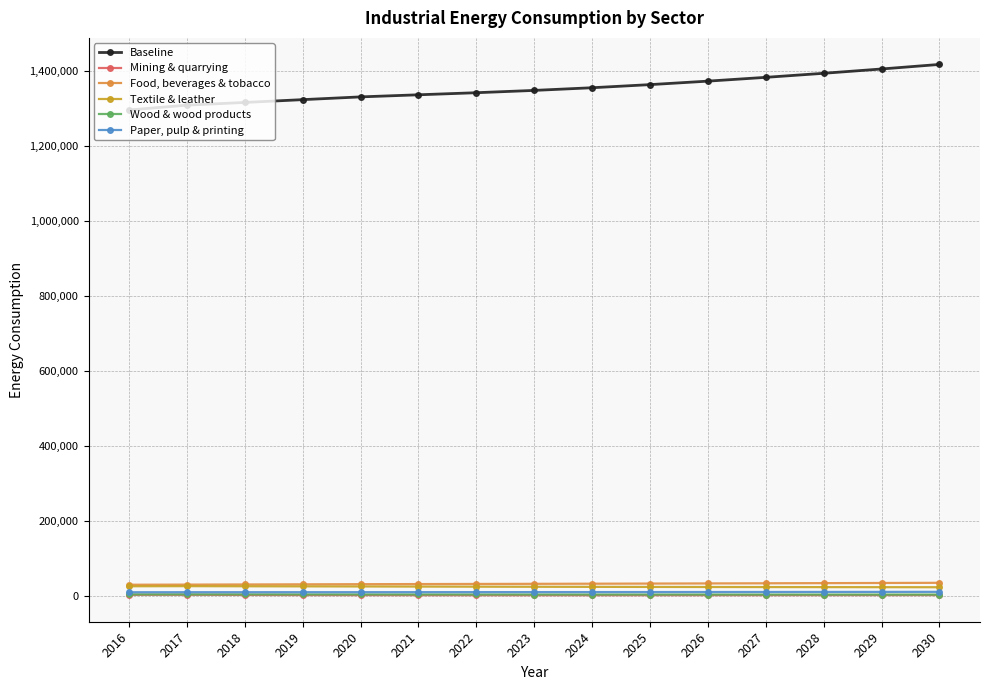

The value of Food, beverages & tobacco at 2018 is 31910.9. True or false?

True